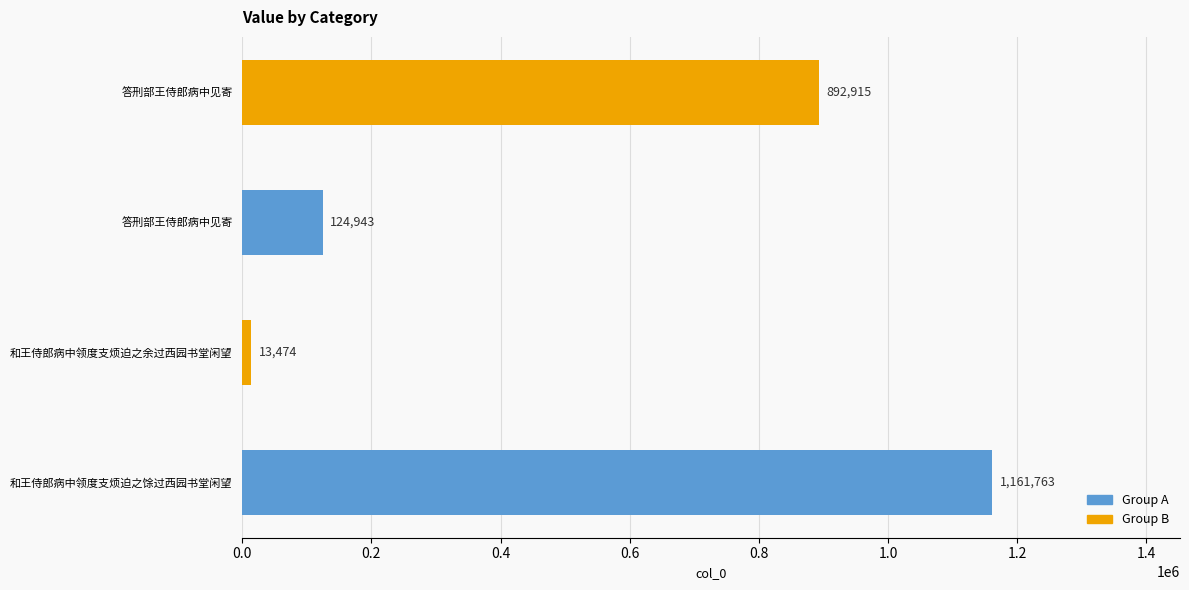

How many data points are less than 892915?

2